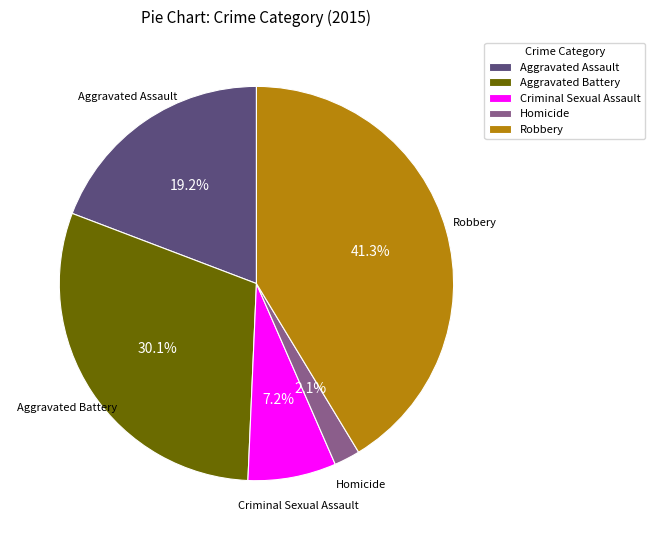

Does Aggravated Battery represent more than half of the total?

No